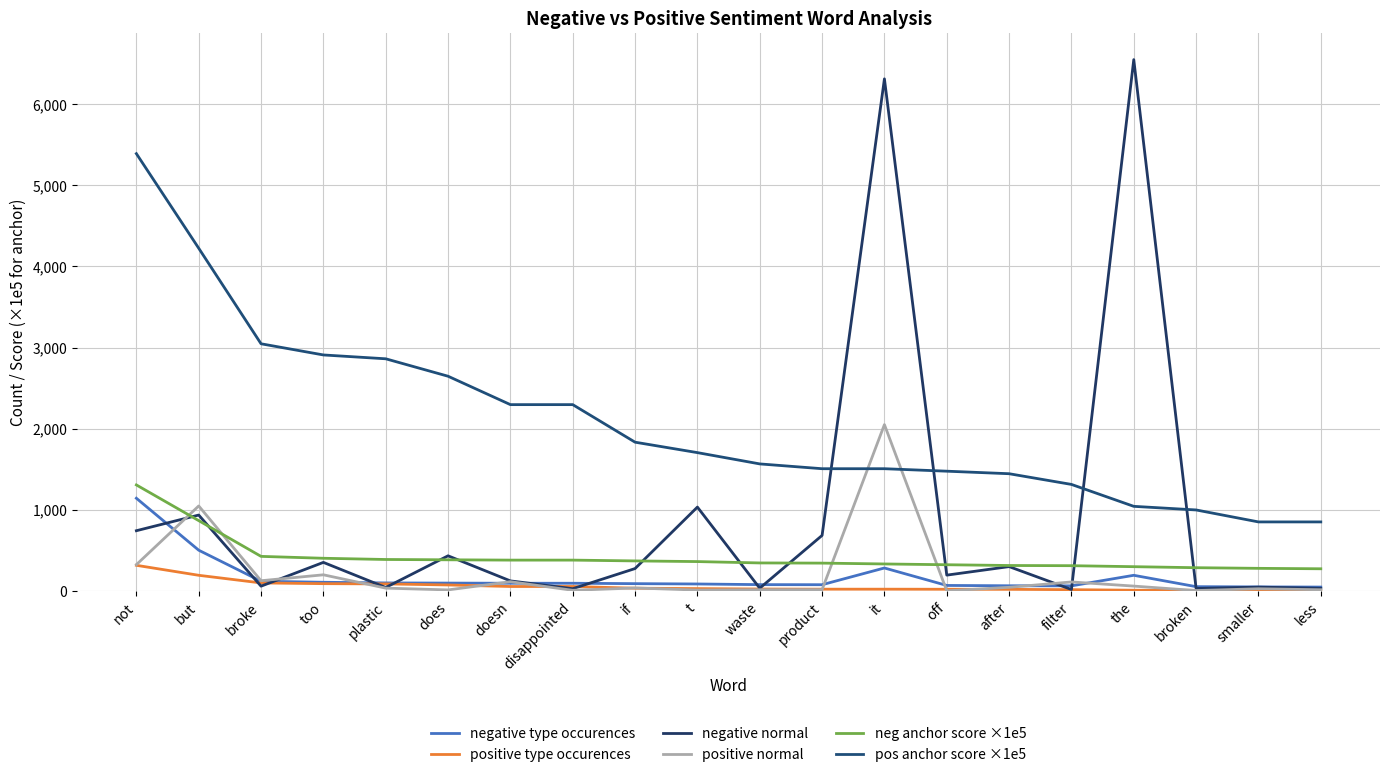

Is the value of positive normal at broke greater than the value of negative normal at but?

No